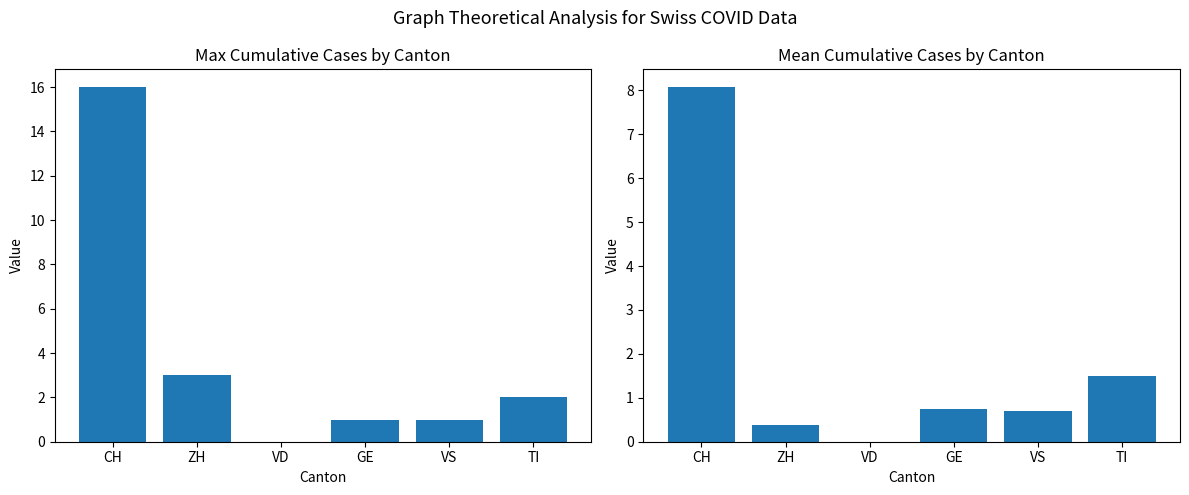

How many groups of bars are there?

6